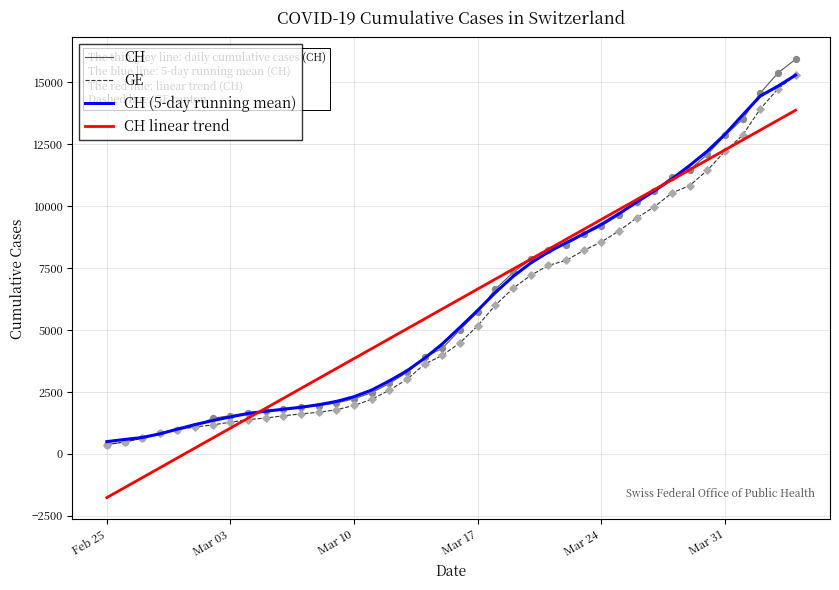

What is the maximum value shown in the chart?

15926.0